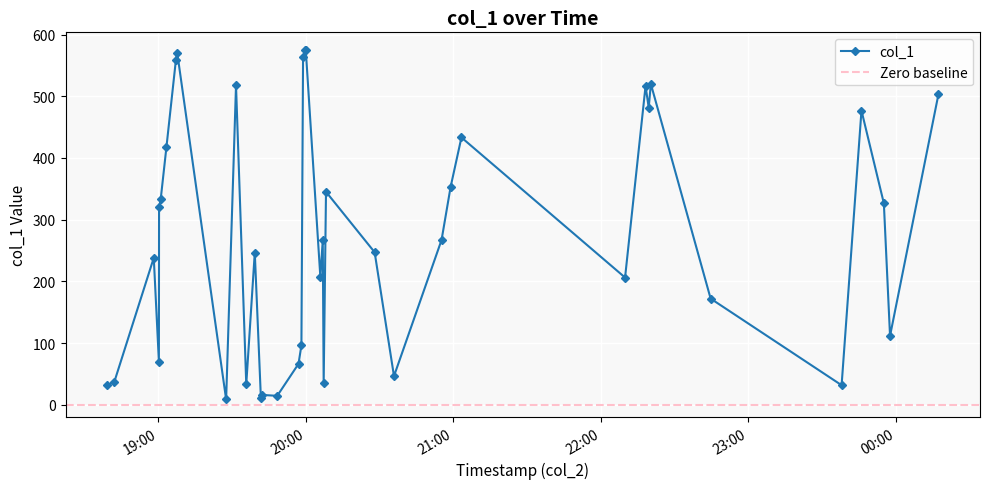

What is the maximum value shown in the chart?

575.2